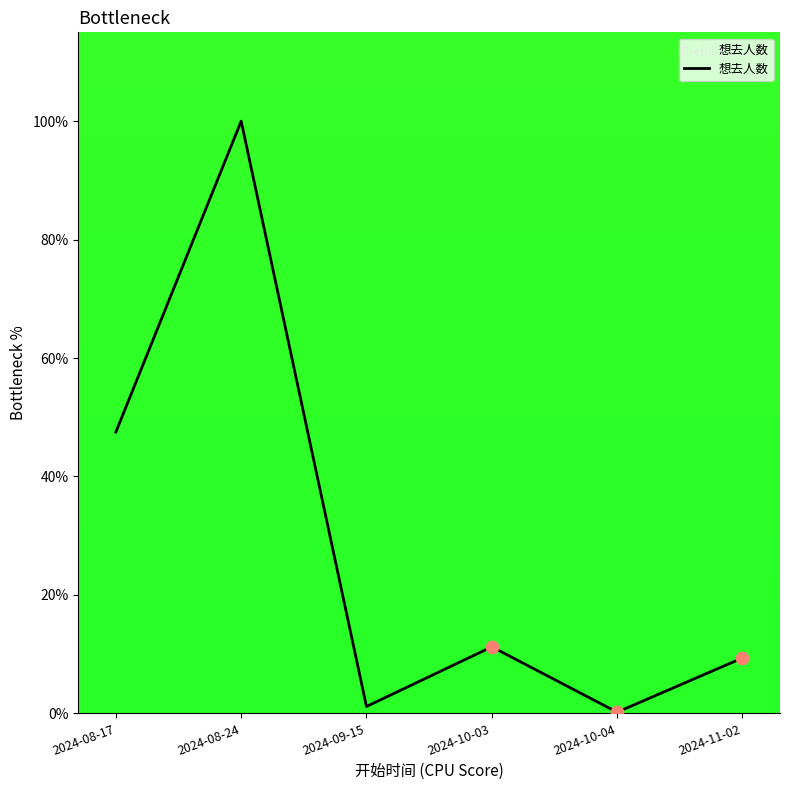

Between 2024-08-17 and 2024-10-04, which is larger?

2024-08-17